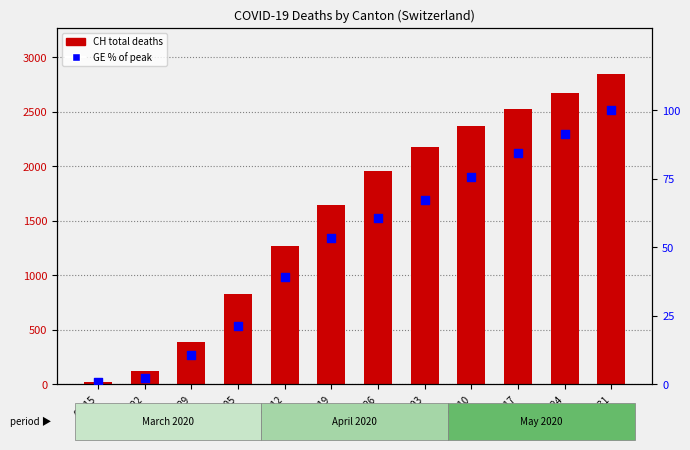

At which category is the sum across all series the highest?

05-31